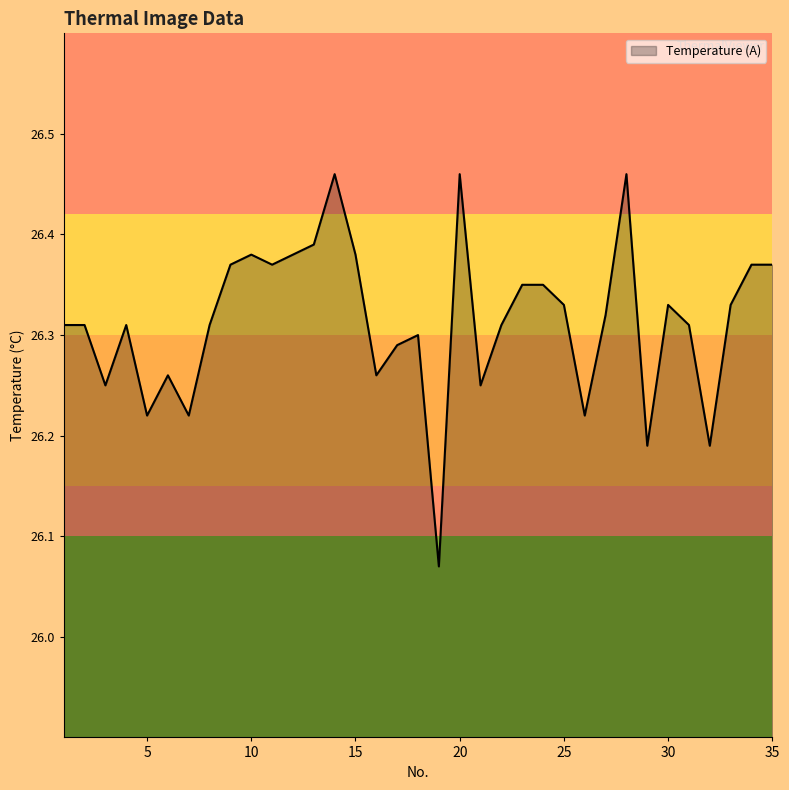

Reading left to right, transcribe all the data shown in this chart.

26.3	26.3	26.2	26.3	26.2	26.3	26.2	26.3	26.4	26.4	26.4	26.4	26.4	26.5	26.4	26.3	26.3	26.3	26.1	26.5	26.2	26.3	26.4	26.4	26.3	26.2	26.3	26.5	26.2	26.3	26.3	26.2	26.3	26.4	26.4